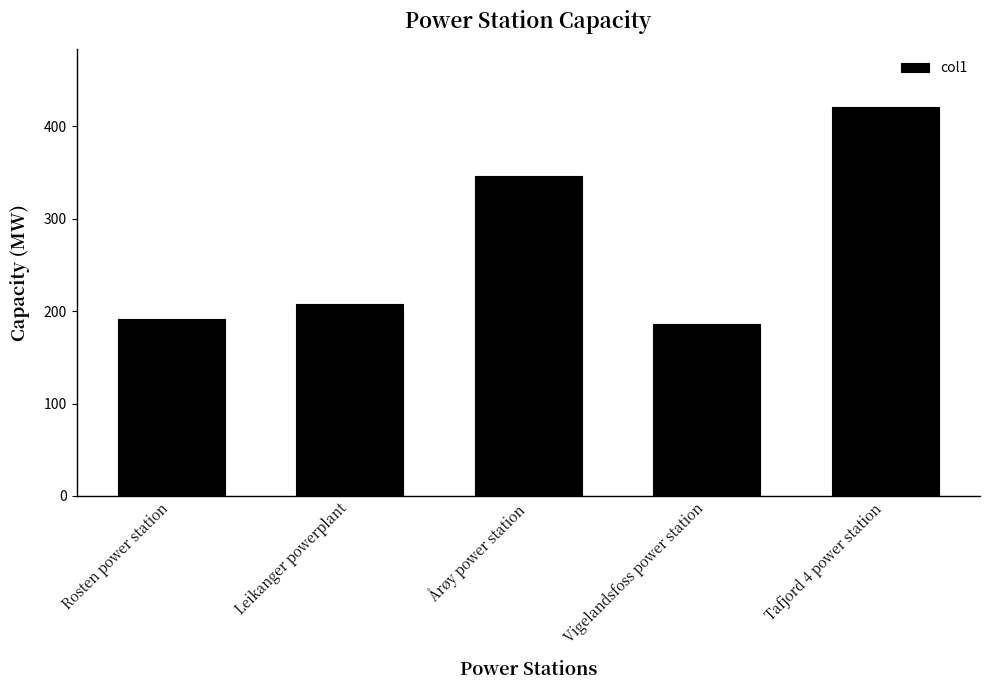

Rank the categories by value from highest to lowest.

Tafjord 4 power station, Årøy power station, Leikanger powerplant, Rosten power station, Vigelandsfoss power station